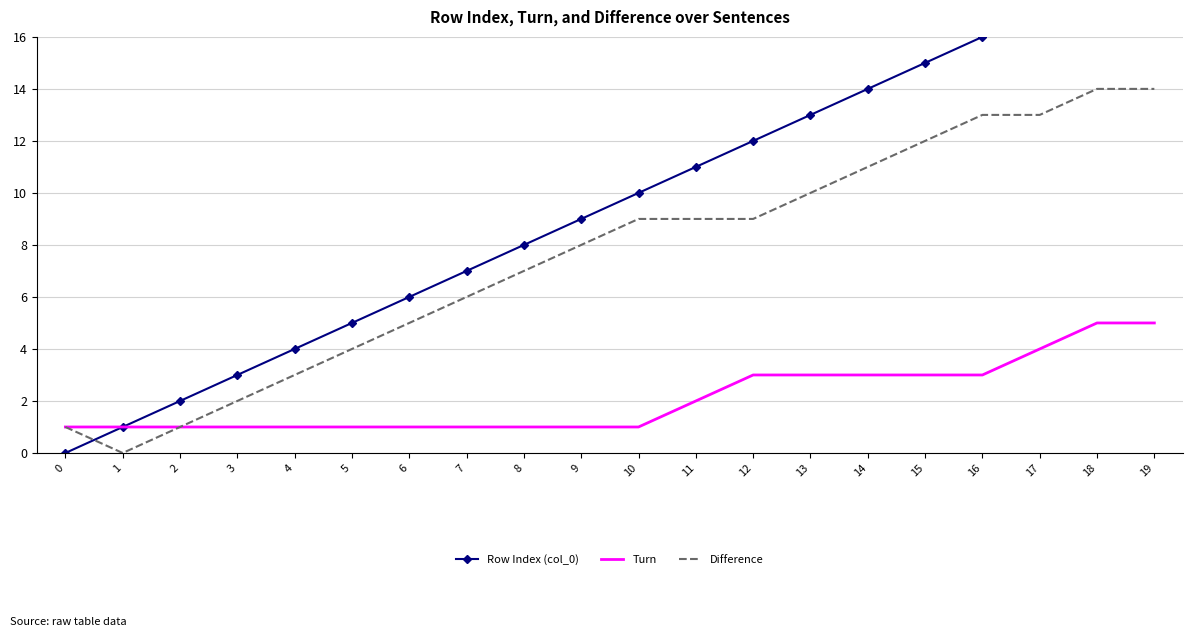

The Difference series shows 0 at 2. True or false?

False